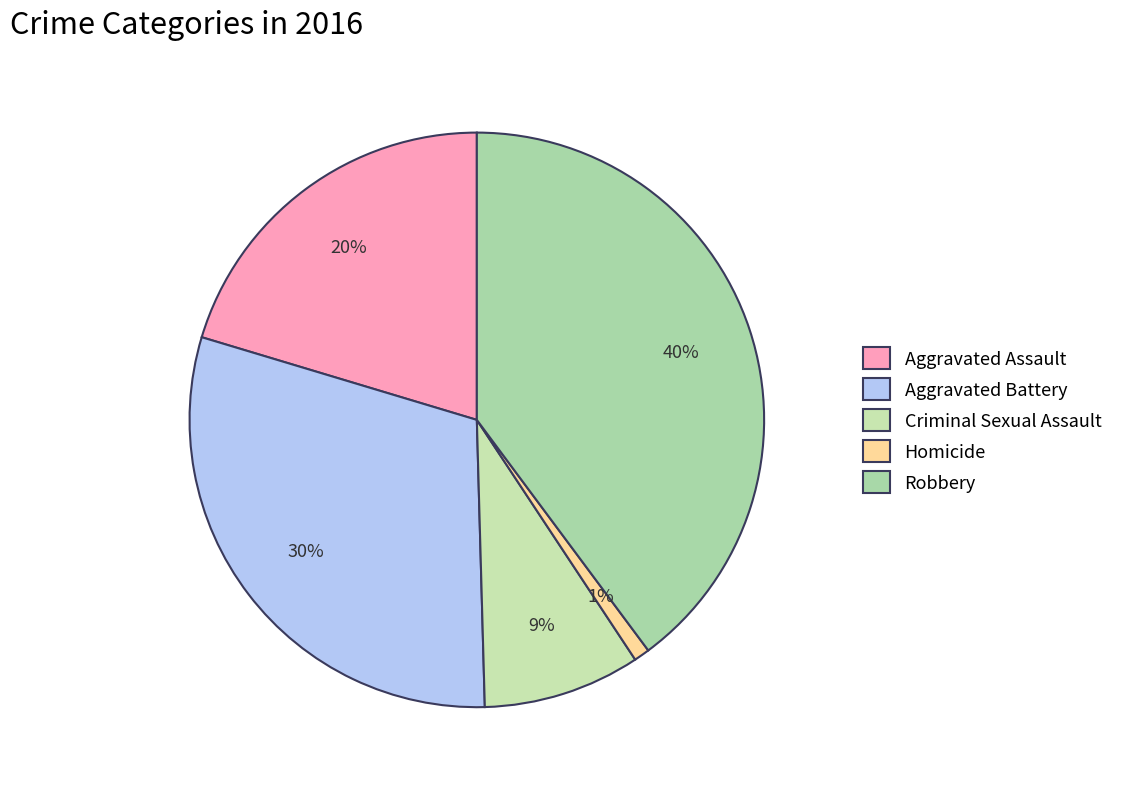

How many slices are in this pie chart?

5